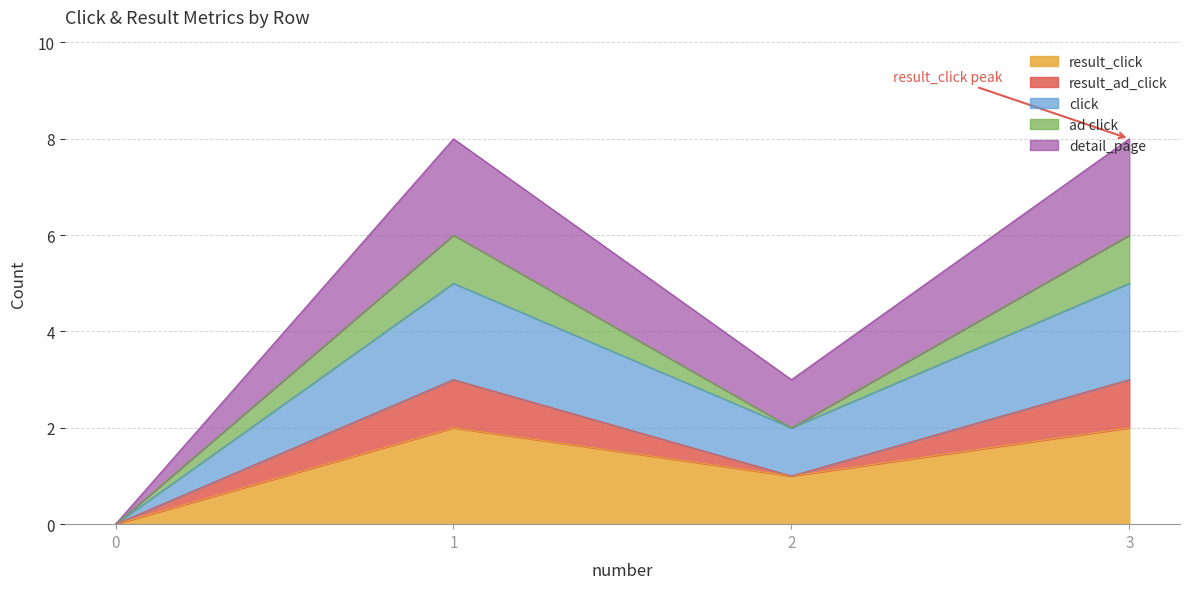

Which series has the largest range (max minus min)?

detail_page